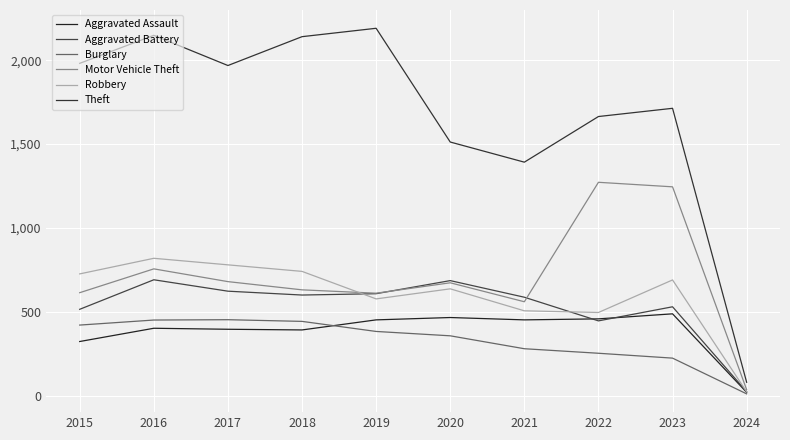

Reading left to right, extract all data points from this chart.

Aggravated Assault: 2015=323	2016=402	2017=396	2018=392	2019=452	2020=466	2021=452	2022=458	2023=488	2024=20
Aggravated Battery: 2015=515	2016=691	2017=623	2018=600	2019=608	2020=686	2021=587	2022=446	2023=530	2024=24
Burglary: 2015=421	2016=451	2017=453	2018=443	2019=383	2020=357	2021=280	2022=253	2023=224	2024=11
Motor Vehicle Theft: 2015=614	2016=756	2017=680	2018=631	2019=611	2020=673	2021=560	2022=1272	2023=1245	2024=36
Robbery: 2015=726	2016=819	2017=780	2018=741	2019=577	2020=637	2021=506	2022=496	2023=690	2024=23
Theft: 2015=1981	2016=2148	2017=1968	2018=2140	2019=2190	2020=1512	2021=1392	2022=1664	2023=1713	2024=80